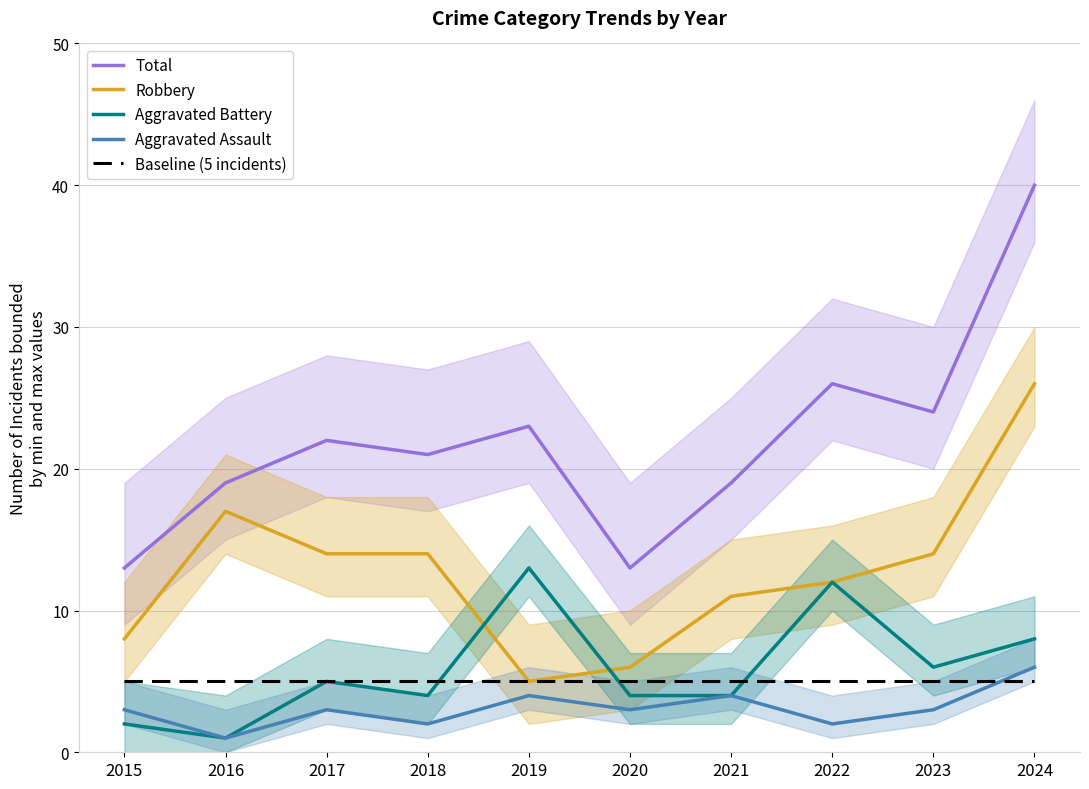

The Robbery series shows 3 at 2020. True or false?

False